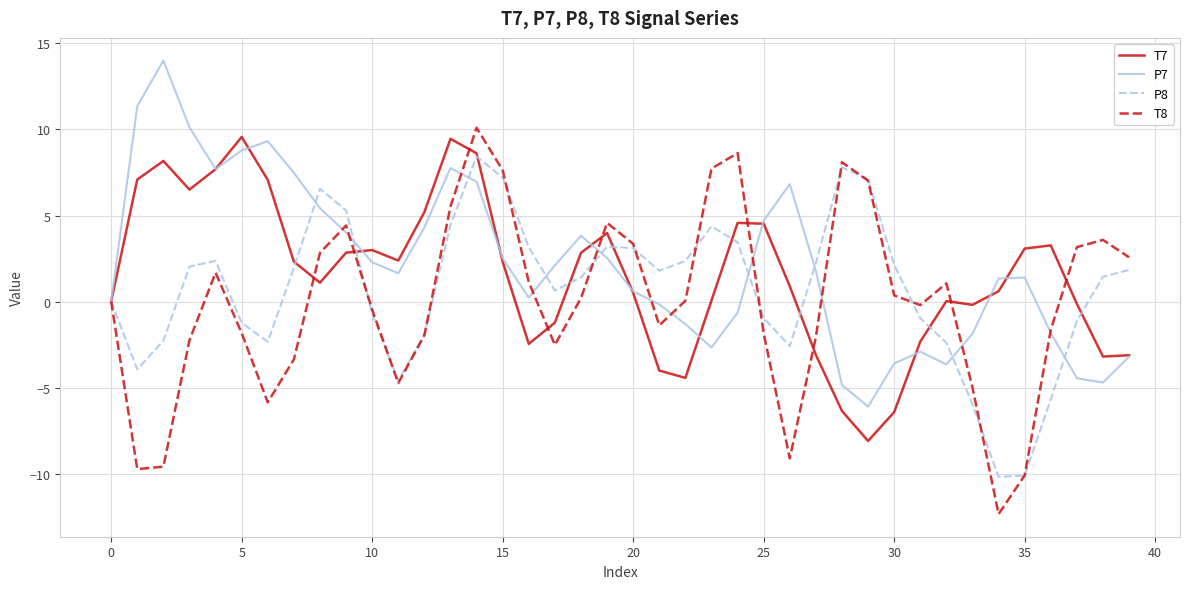

What are all the series names shown in the legend?

T7, P7, P8, T8